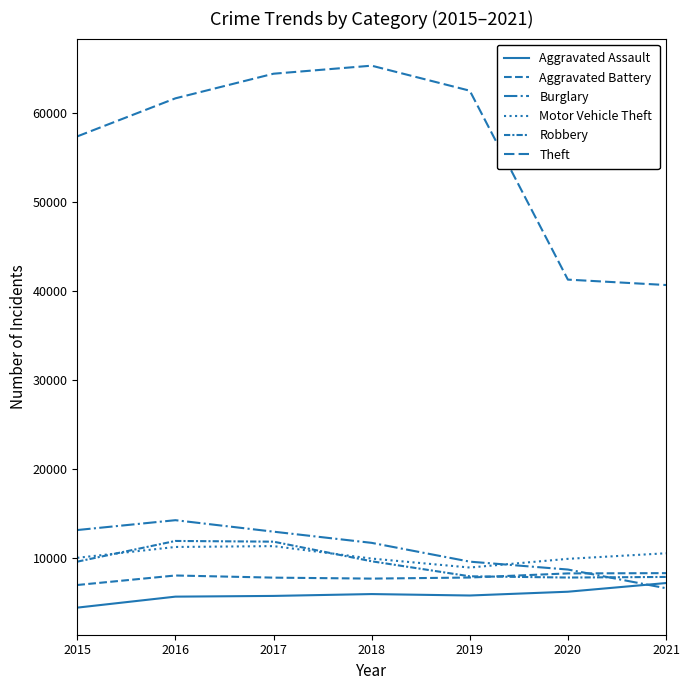

Is this an area chart (filled region under the line)?

No